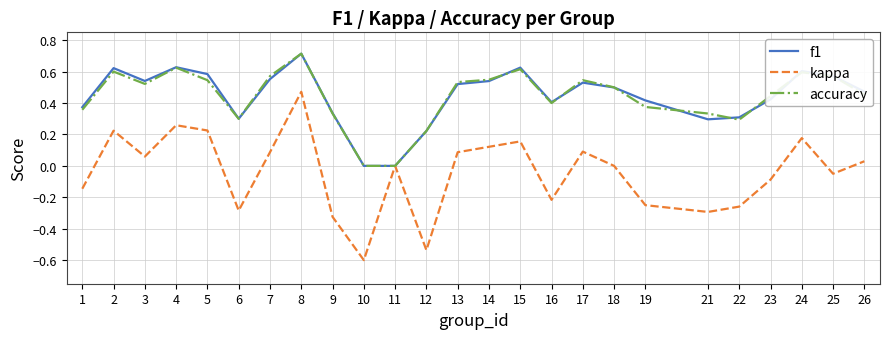

The kappa series shows -0.1 at 25. True or false?

True